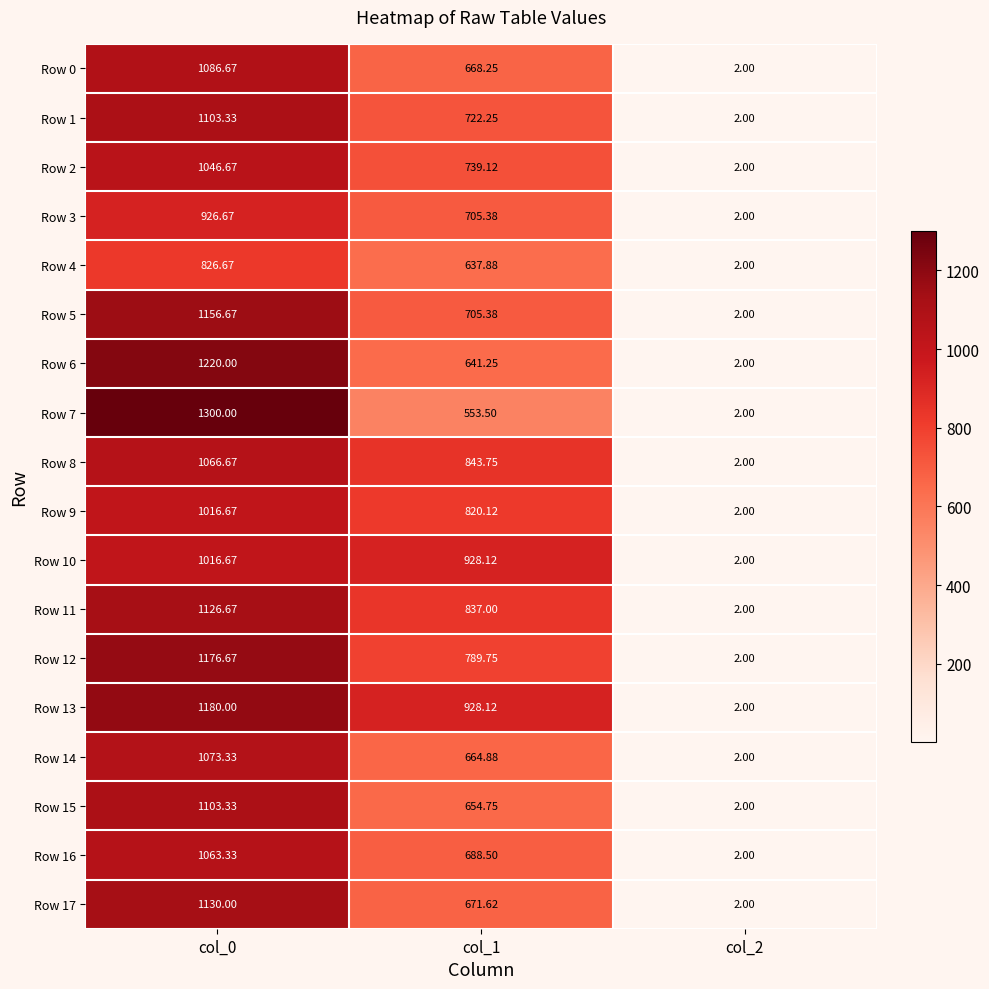

Is the value of Row 15 at col_0 greater than the value of Row 9 at col_1?

Yes